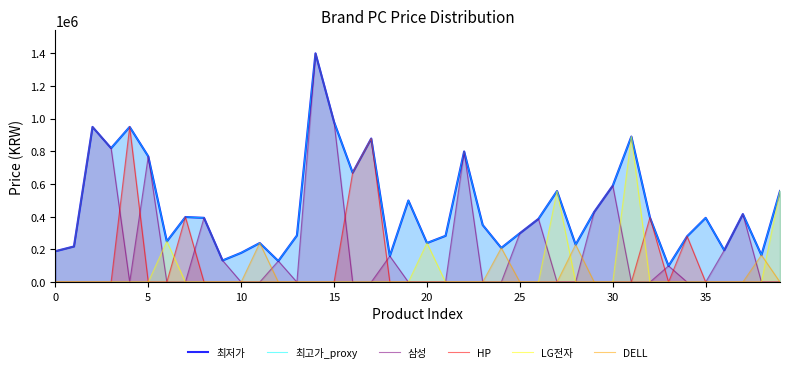

True or false: DELL has a value of 0 at 35.

True